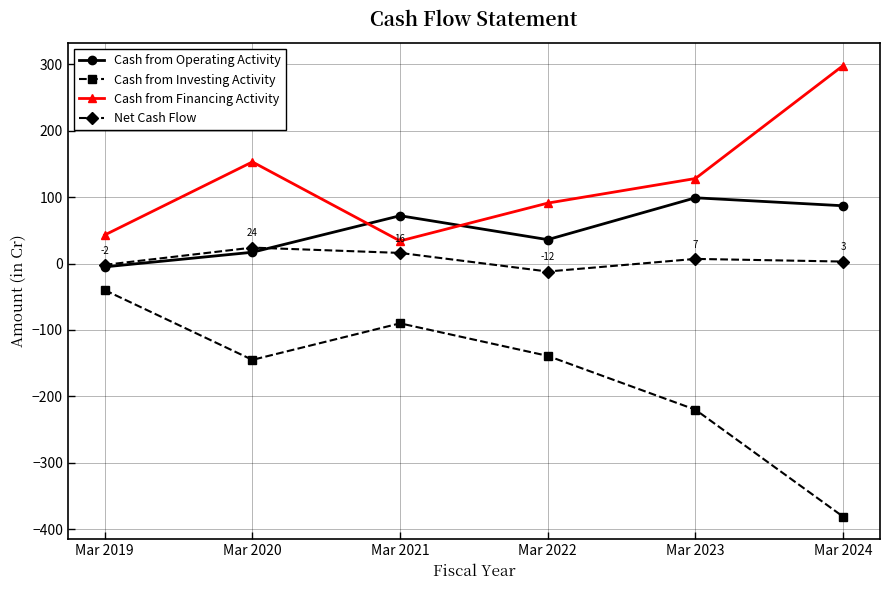

How many interior local valleys does the Cash from Operating Activity series have?

1